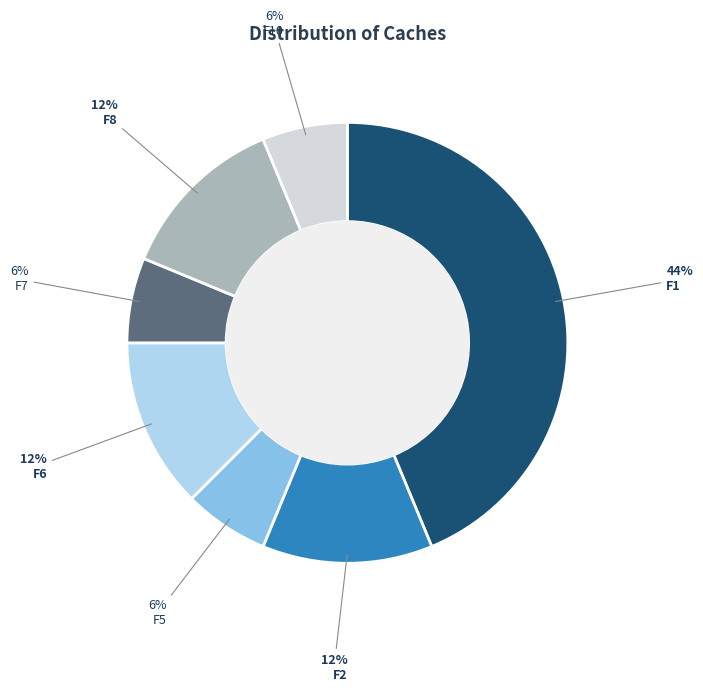

Do F7 and F2 together represent more than half of the pie?

No